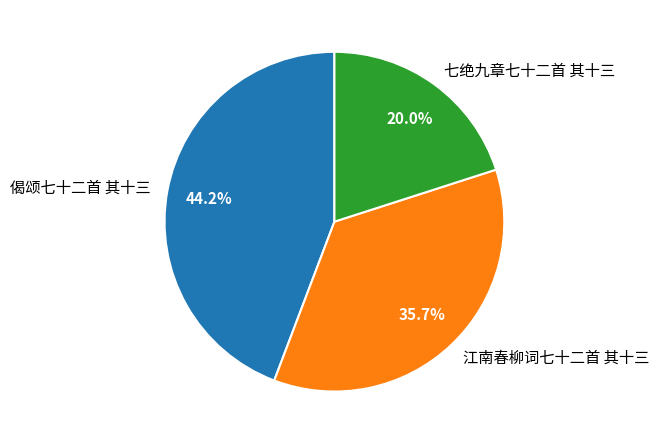

Between 七绝九章七十二首 其十三 and 偈颂七十二首 其十三, which is larger?

偈颂七十二首 其十三